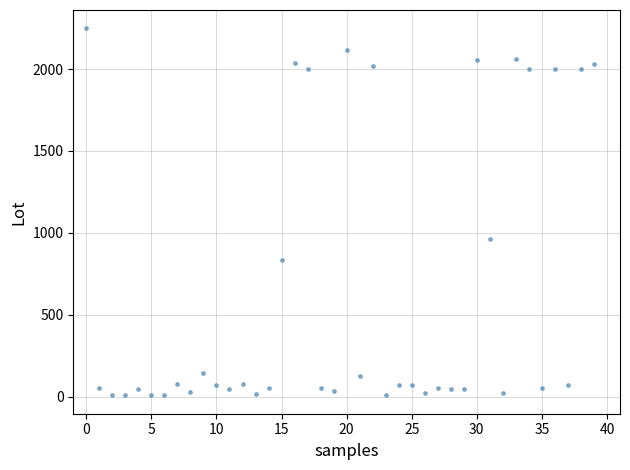

What Y value in the scatter plot is closest to 1128?

964